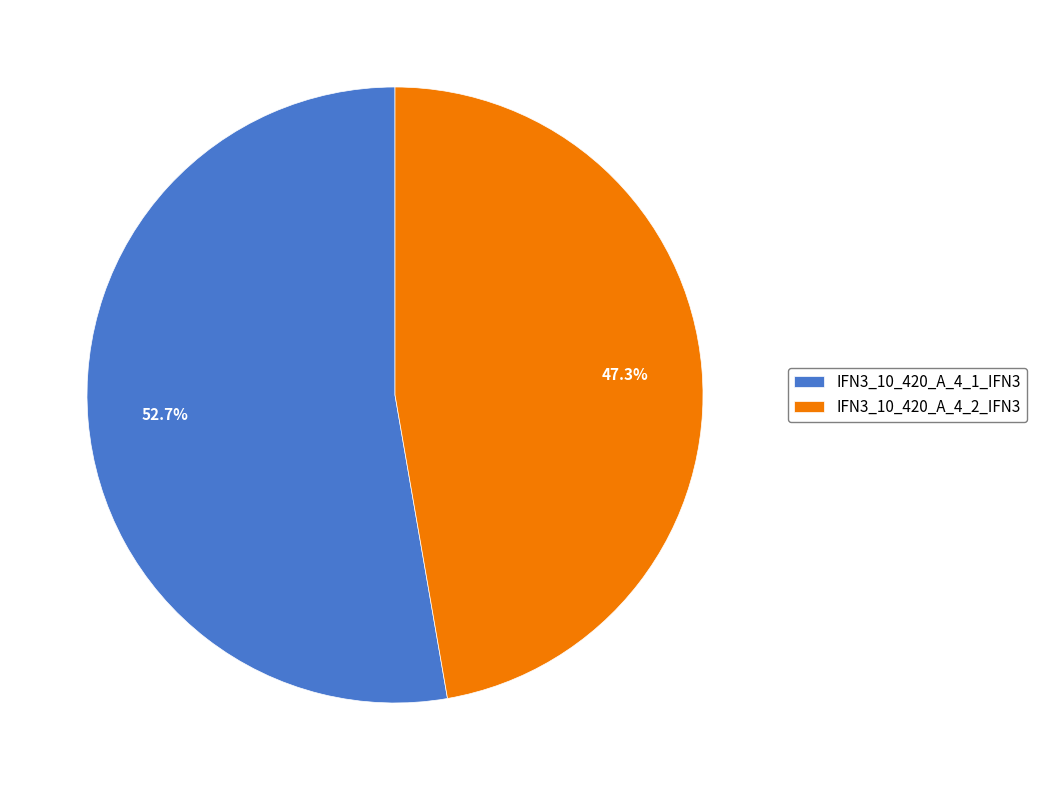

What is the ratio of the value at IFN3_10_420_A_4_1_IFN3 to the value at IFN3_10_420_A_4_2_IFN3?

1.1